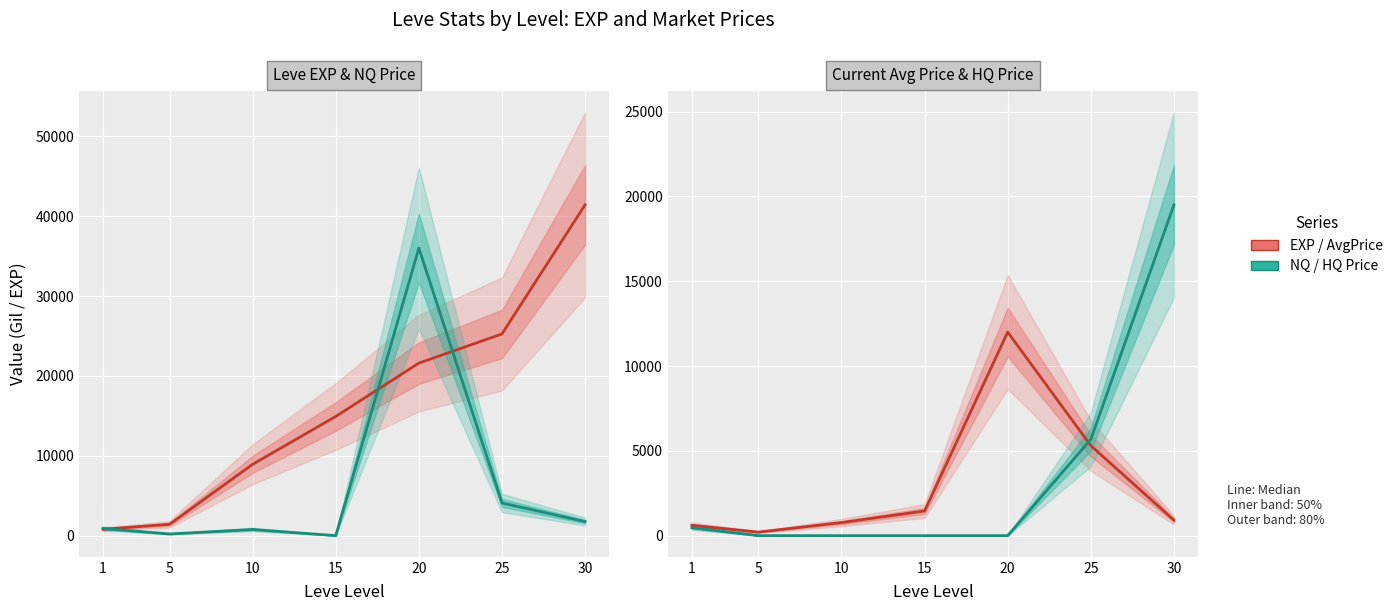

Which category has the lowest value across all series?

15